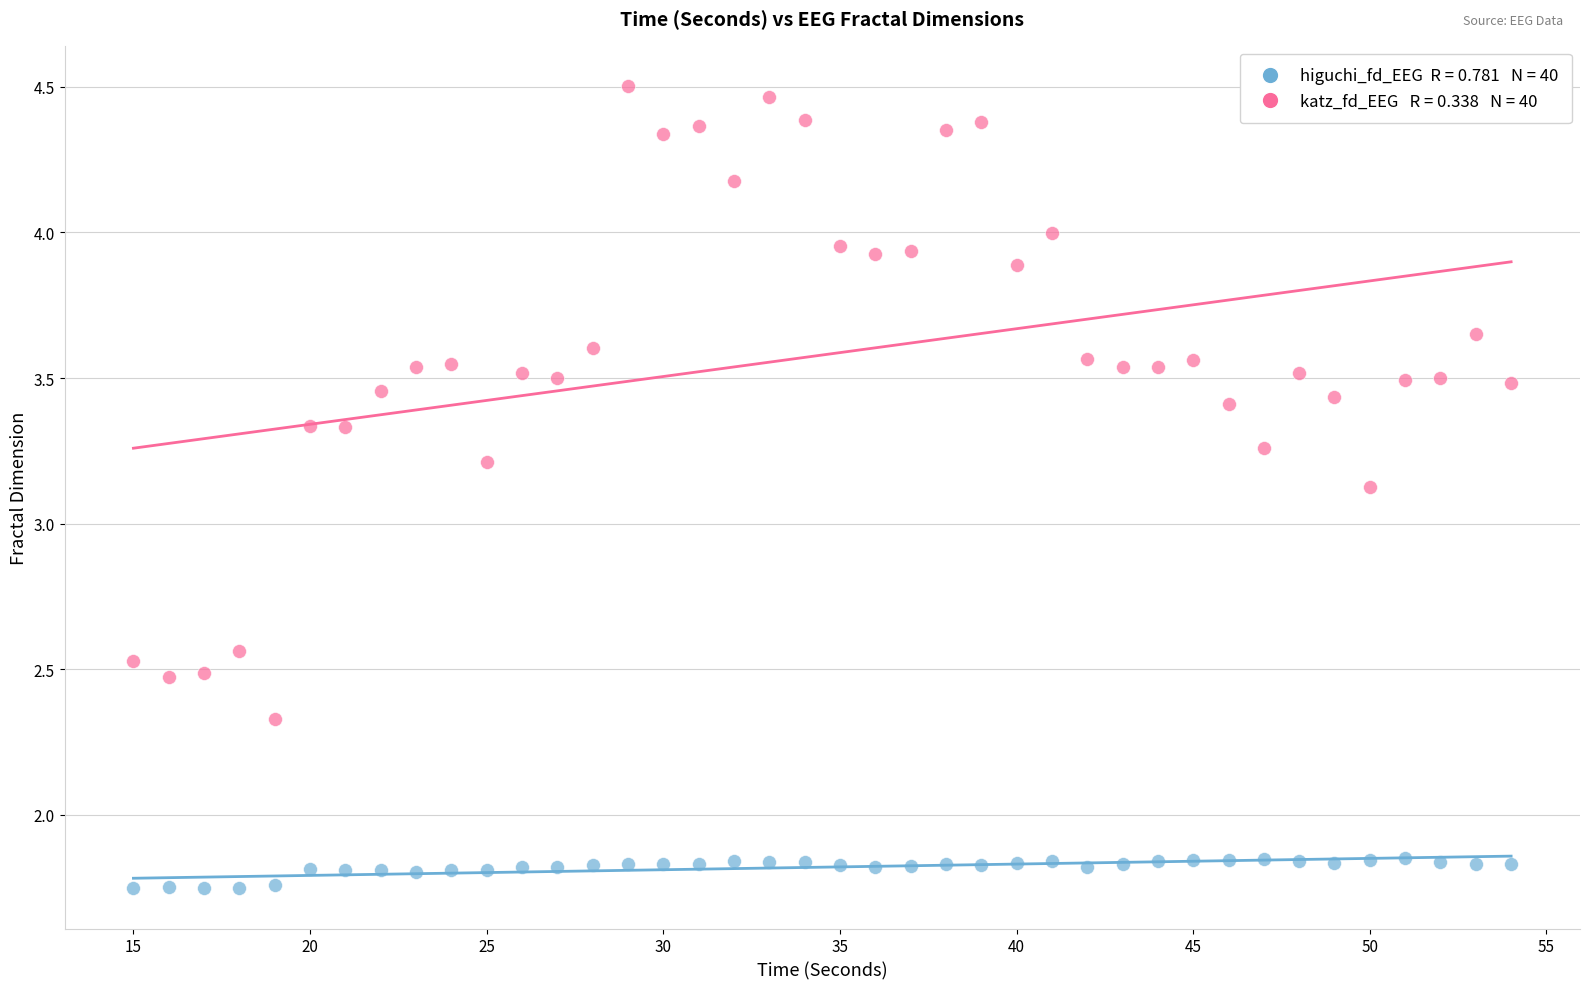

Across all data points, what is the range of X values (max minus min)?

39.0